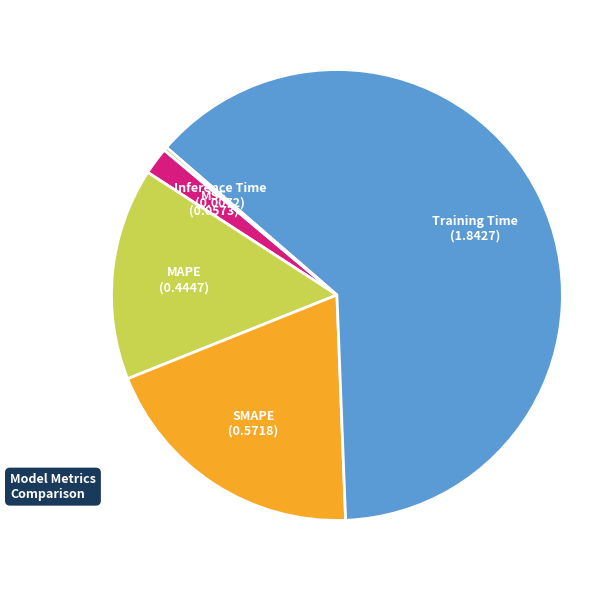

Does any single category account for the majority?

Yes